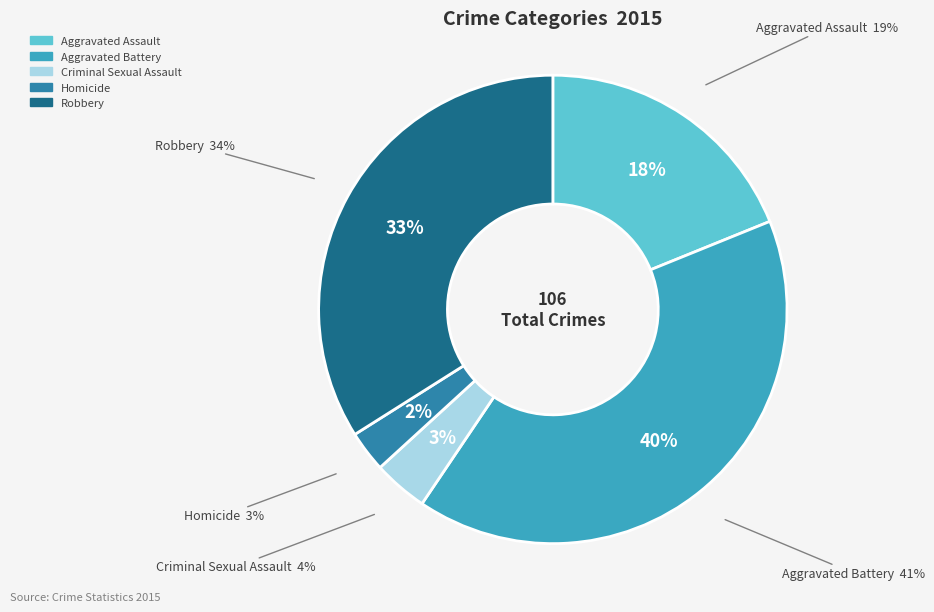

Is it true that Robbery is 34% of the pie?

True